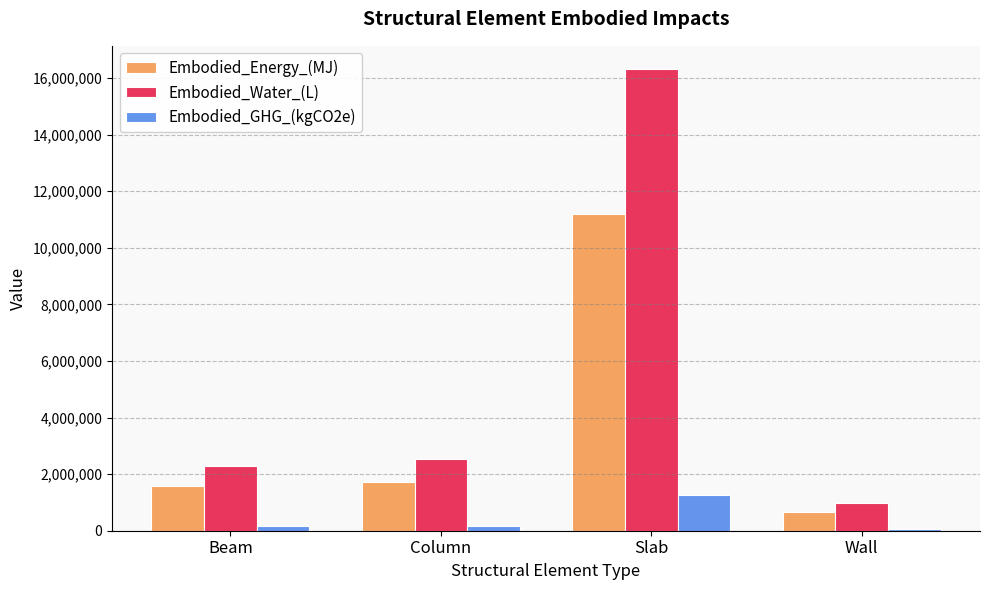

What is the minimum value for Embodied_Water_(L)?

984150.8